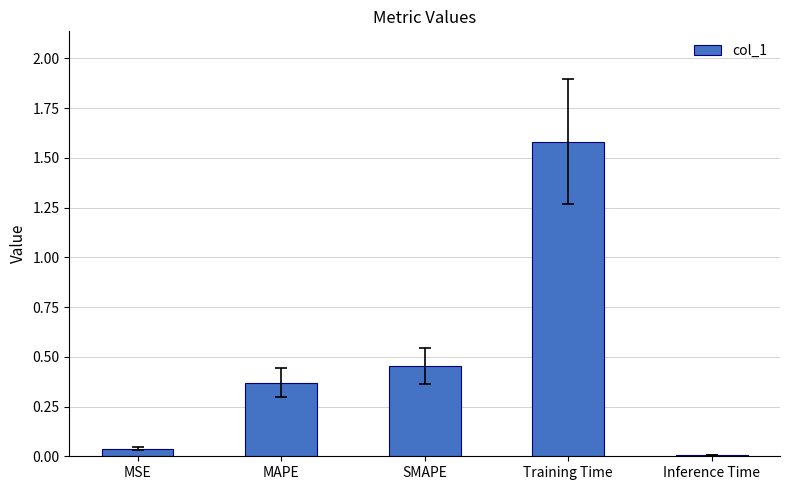

What is the sum of all values?

2.4